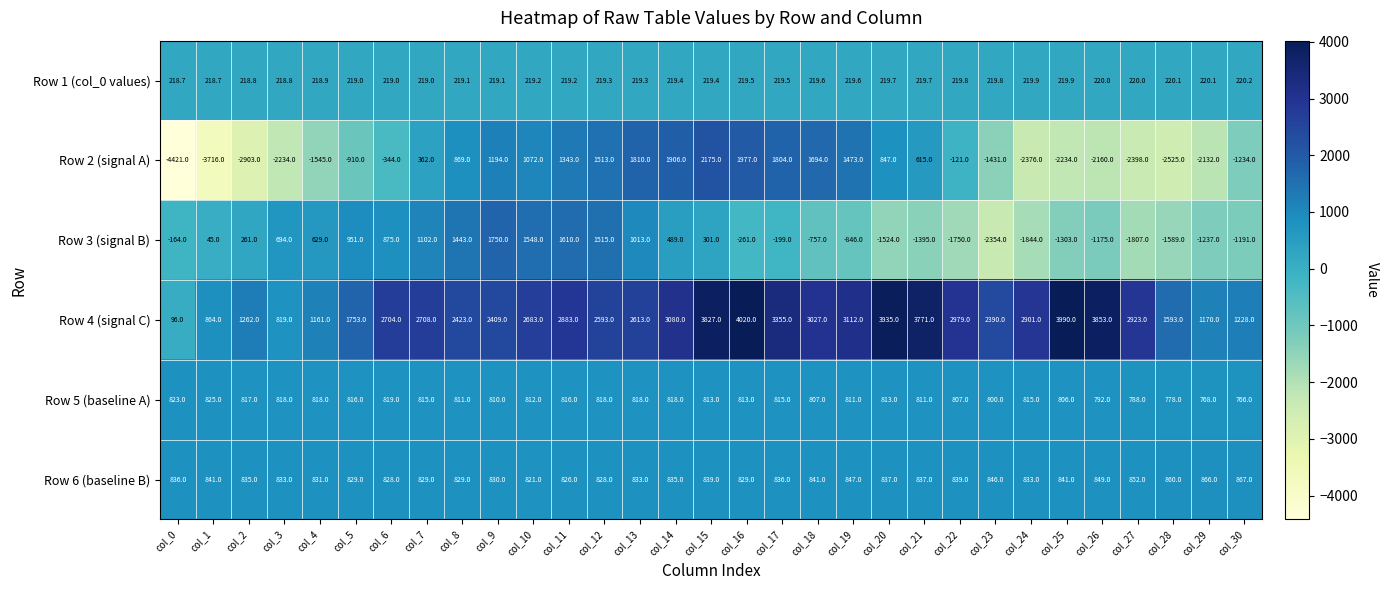

Count the number of data series in this chart.

6